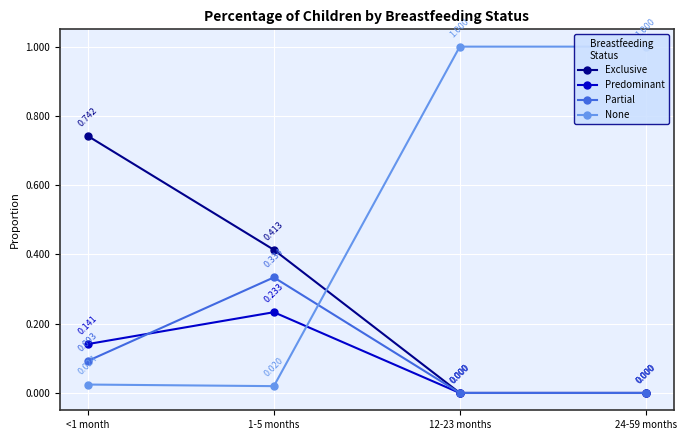

How many distinct data groups are displayed?

4